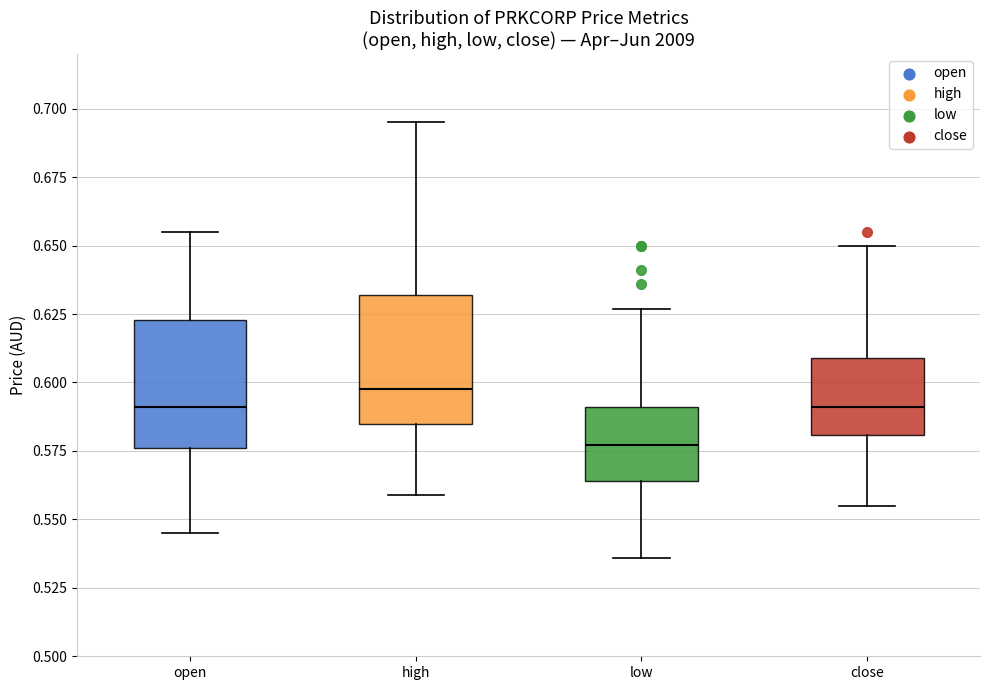

Reading left to right, read every box against the y-axis: the position of its median line, the range the box covers, and the ends of its whiskers. The values are not printed on the chart, so give them approximately, as read against the axis.

open: median 0.590, box 0.575 to 0.625, whiskers 0.545 to 0.655
high: median 0.600, box 0.585 to 0.630, whiskers 0.560 to 0.695
low: median 0.575, box 0.565 to 0.590, whiskers 0.535 to 0.625
close: median 0.590, box 0.580 to 0.610, whiskers 0.555 to 0.650